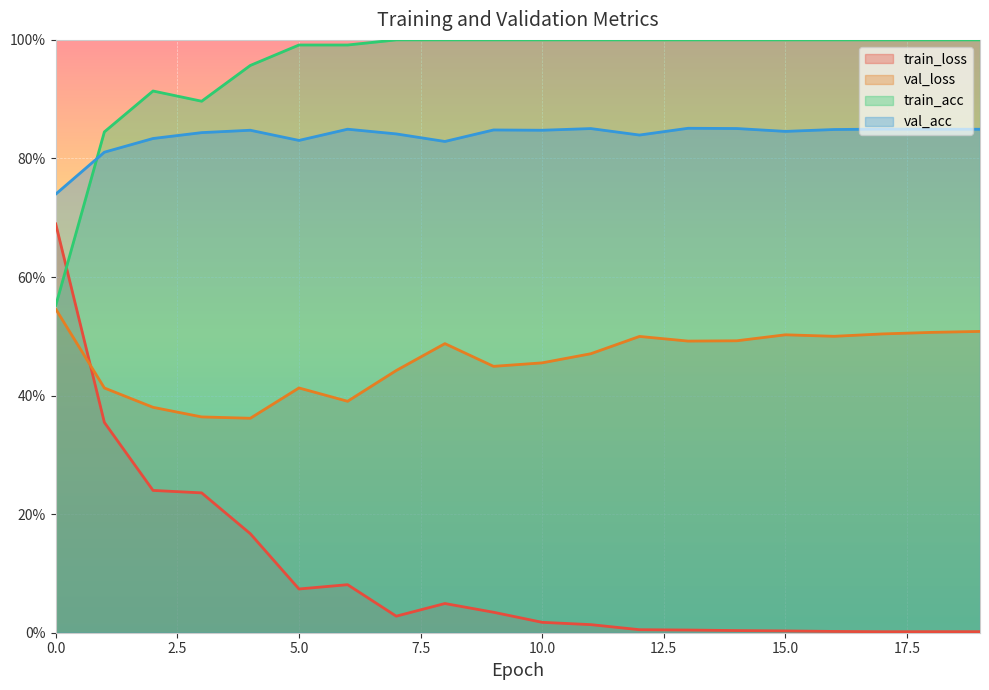

Where is the first local minimum for val_loss?

4